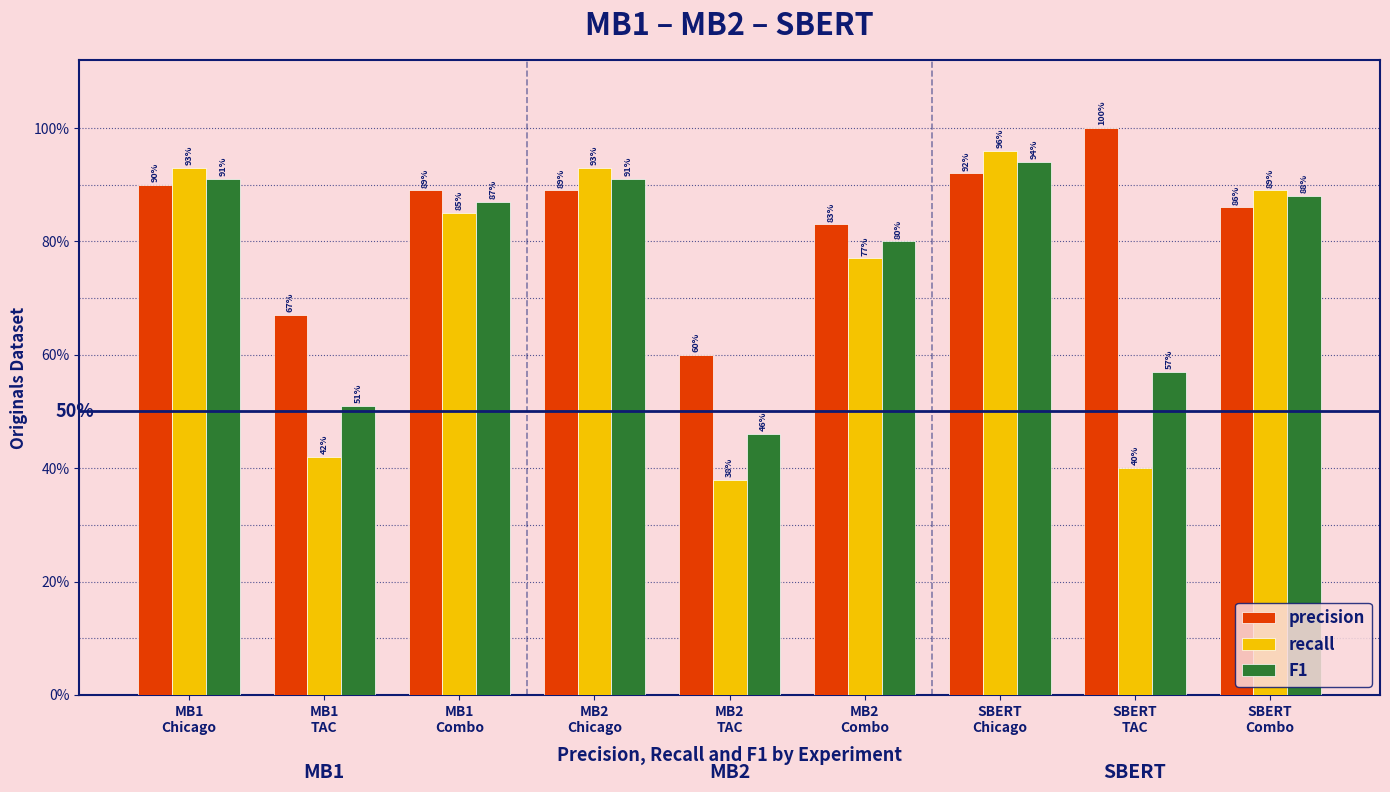

What is the label of the 5th bar from the left?

MB2
TAC